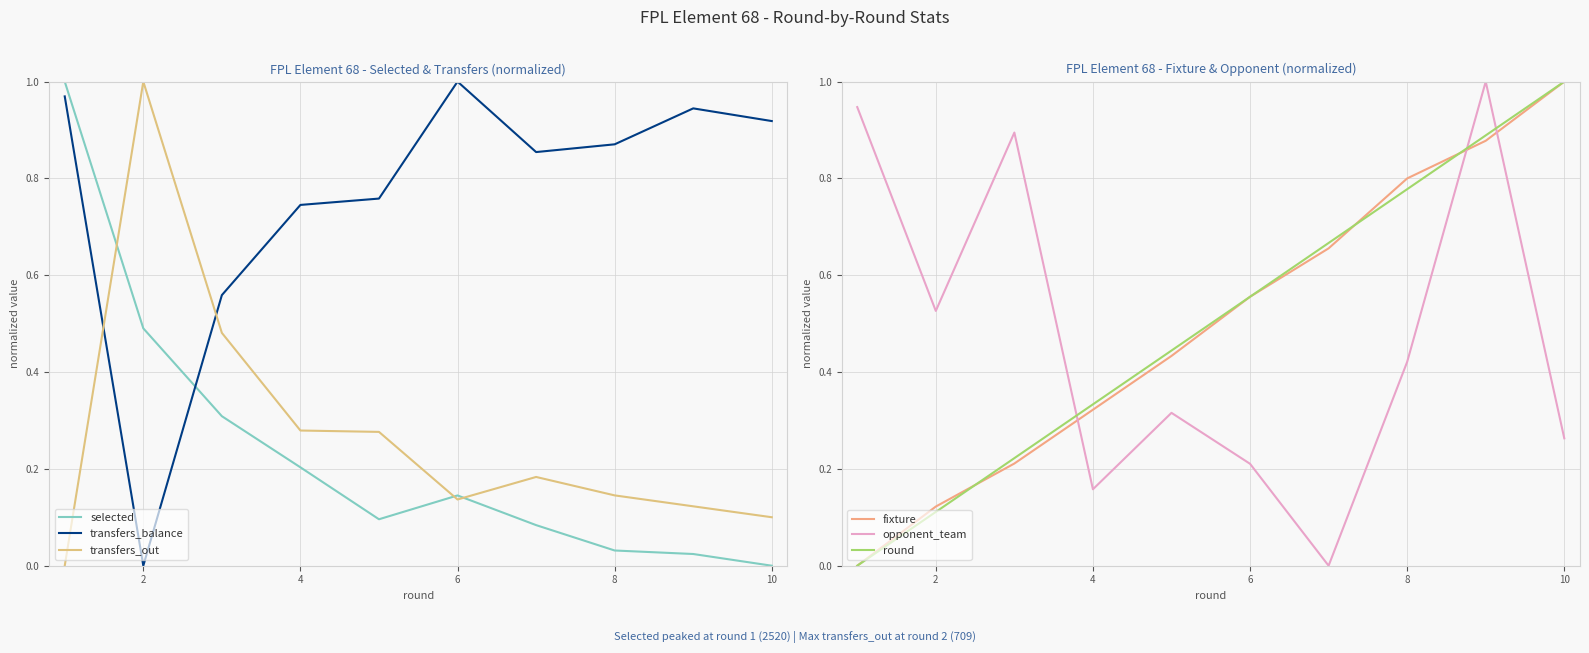

Is it true that fixture equals 1.3 at 8?

False